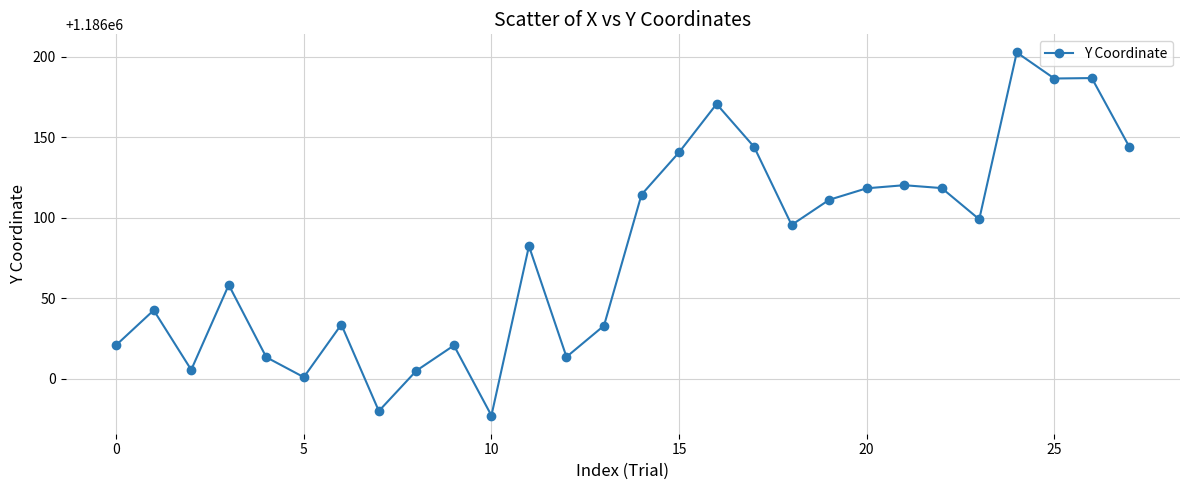

What is the value of the 10th point from the left?

1186020.6